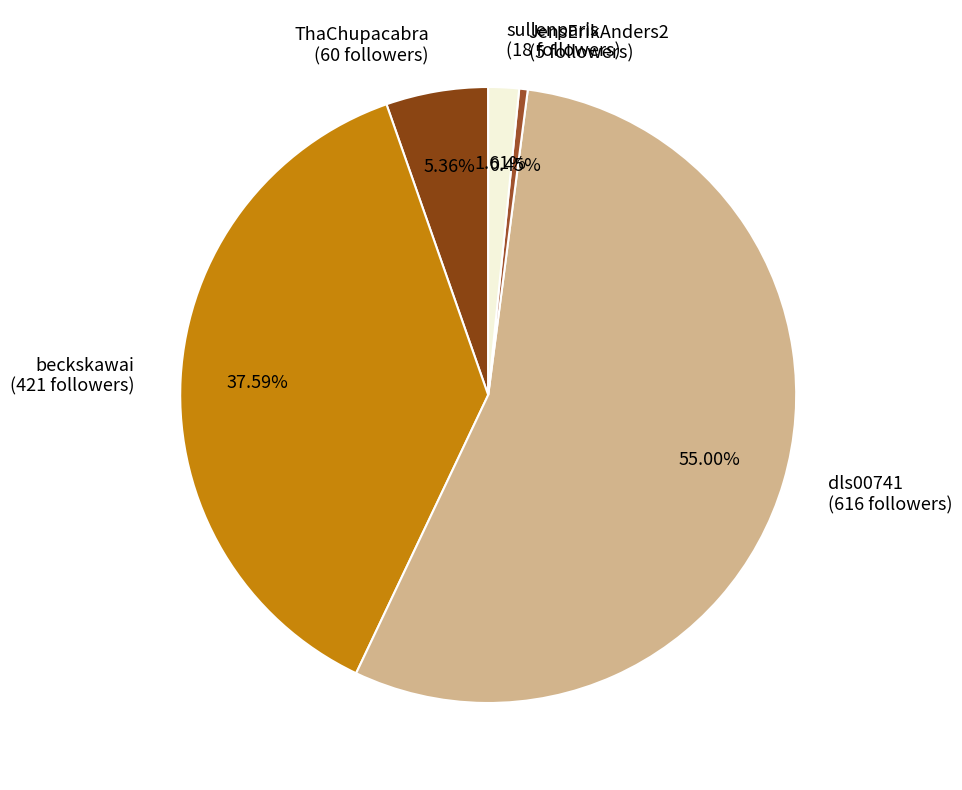

How many slices are in this pie chart?

5